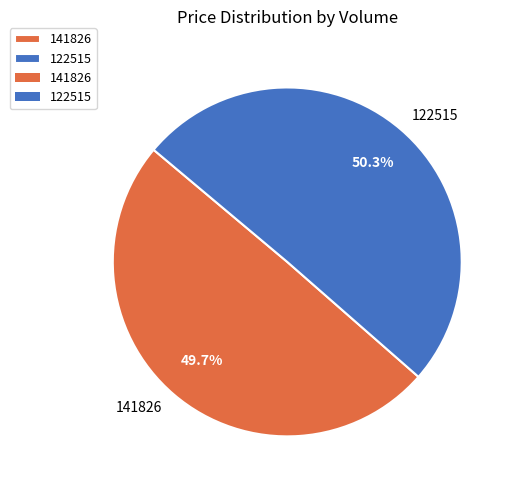

Which slice is the smallest?

141826